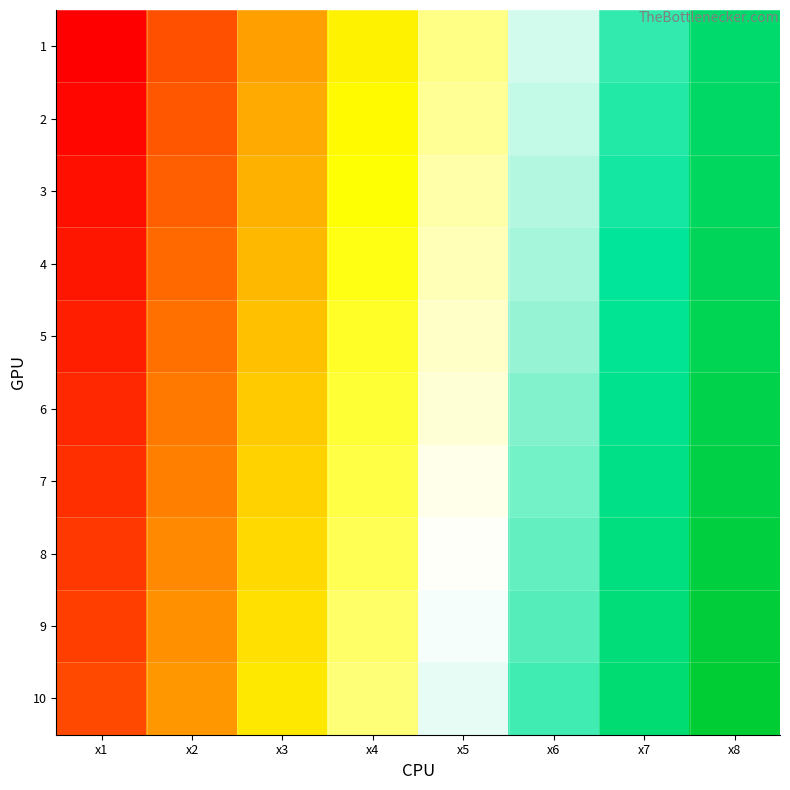

Reading left to right, what are all the values shown in this chart?

1: x1=1	x2=11	x3=21	x4=31	x5=41	x6=51	x7=61	x8=71
2: x1=2	x2=12	x3=22	x4=32	x5=42	x6=52	x7=62	x8=72
3: x1=3	x2=13	x3=23	x4=33	x5=43	x6=53	x7=63	x8=73
4: x1=4	x2=14	x3=24	x4=34	x5=44	x6=54	x7=64	x8=74
5: x1=5	x2=15	x3=25	x4=35	x5=45	x6=55	x7=65	x8=75
6: x1=6	x2=16	x3=26	x4=36	x5=46	x6=56	x7=66	x8=76
7: x1=7	x2=17	x3=27	x4=37	x5=47	x6=57	x7=67	x8=77
8: x1=8	x2=18	x3=28	x4=38	x5=48	x6=58	x7=68	x8=78
9: x1=9	x2=19	x3=29	x4=39	x5=49	x6=59	x7=69	x8=79
10: x1=10	x2=20	x3=30	x4=40	x5=50	x6=60	x7=70	x8=80